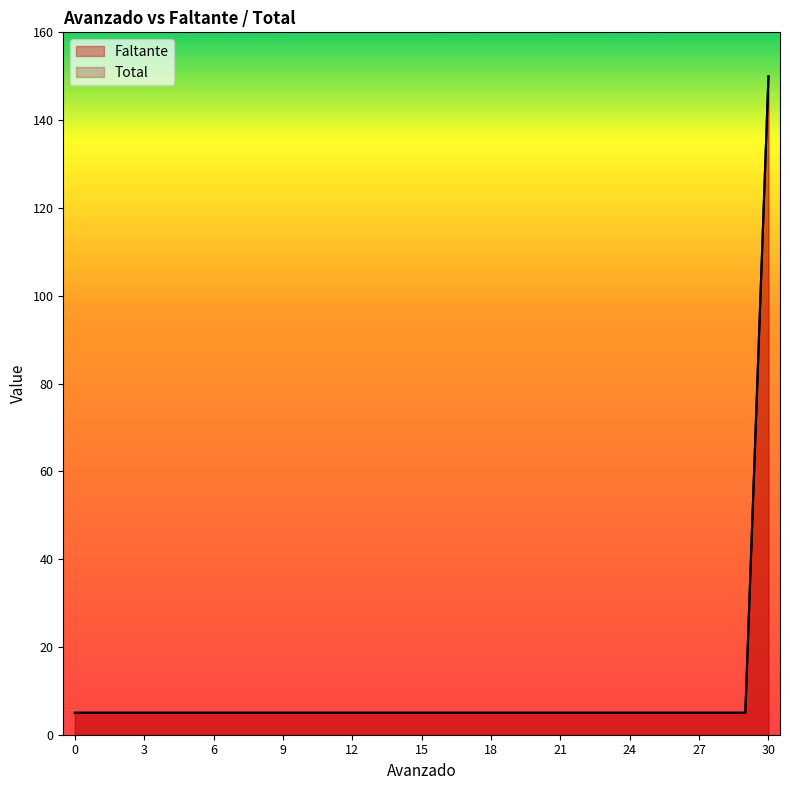

At 19, list the series in order from smallest to largest.

Faltante, Total